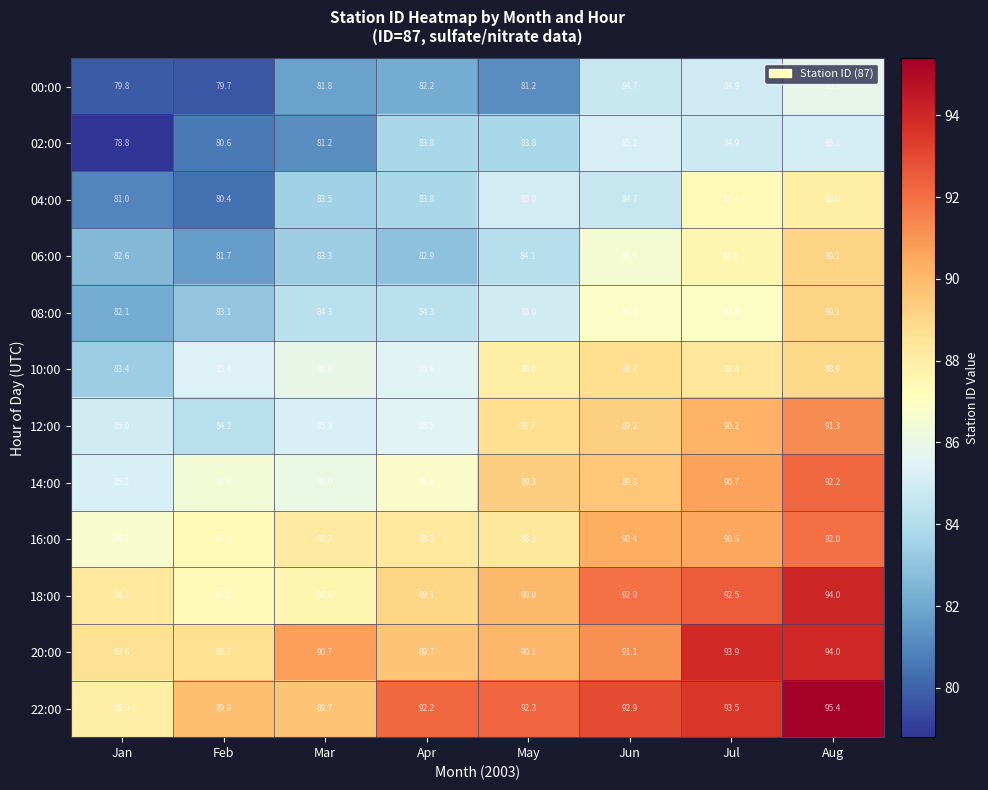

Is it true that 06:00 equals 82.6 at Jan?

True